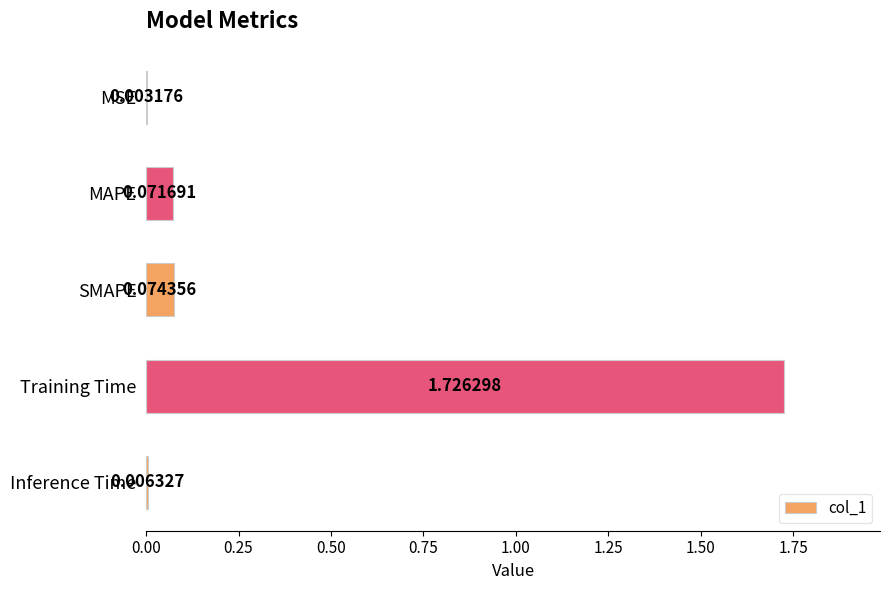

Count the number of data series in this chart.

1